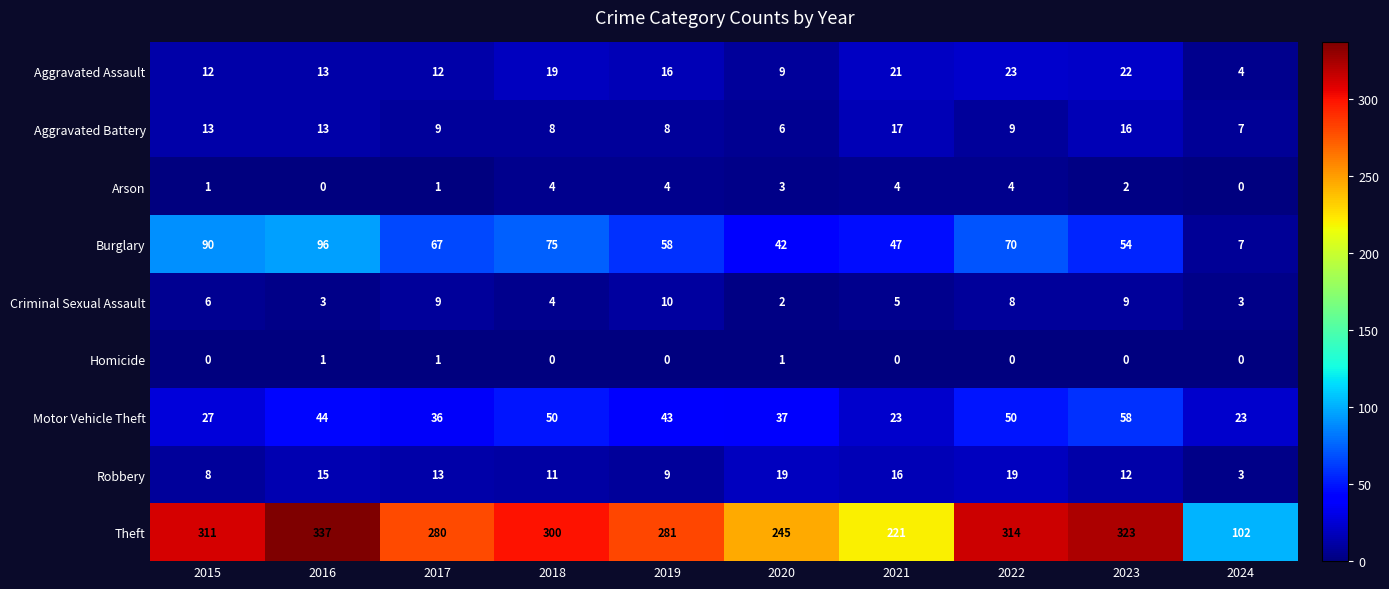

What is the difference between the highest and lowest values at 2023?

323